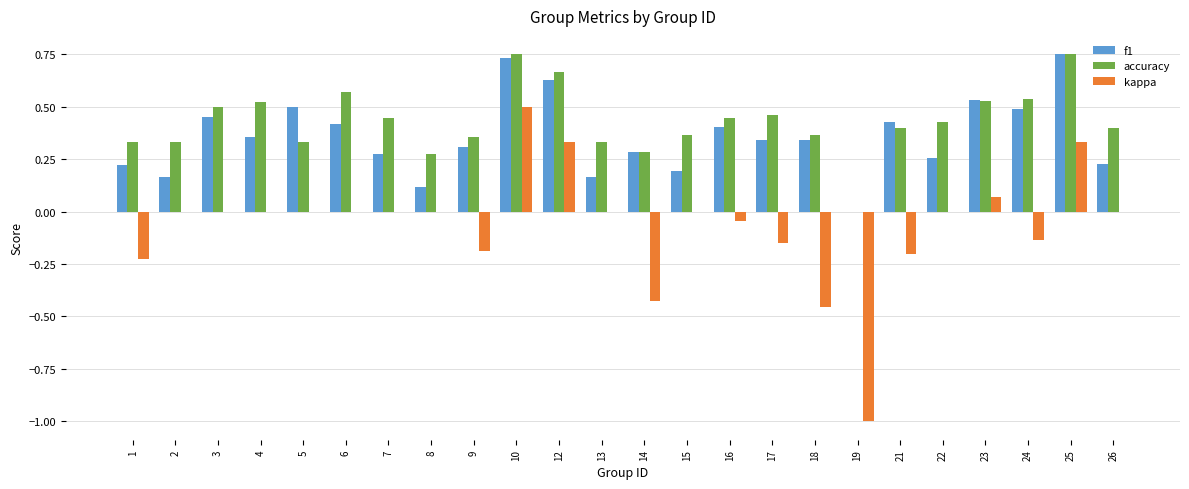

Which series changed the most between 18 and 25?

kappa